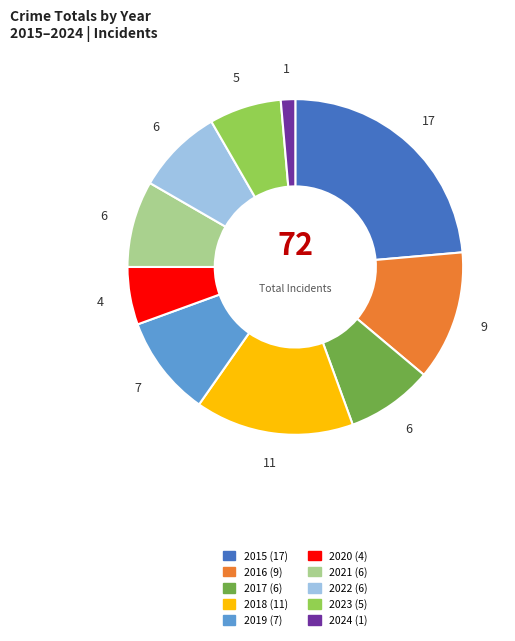

True or false: 2017 accounts for 8% of the total.

True